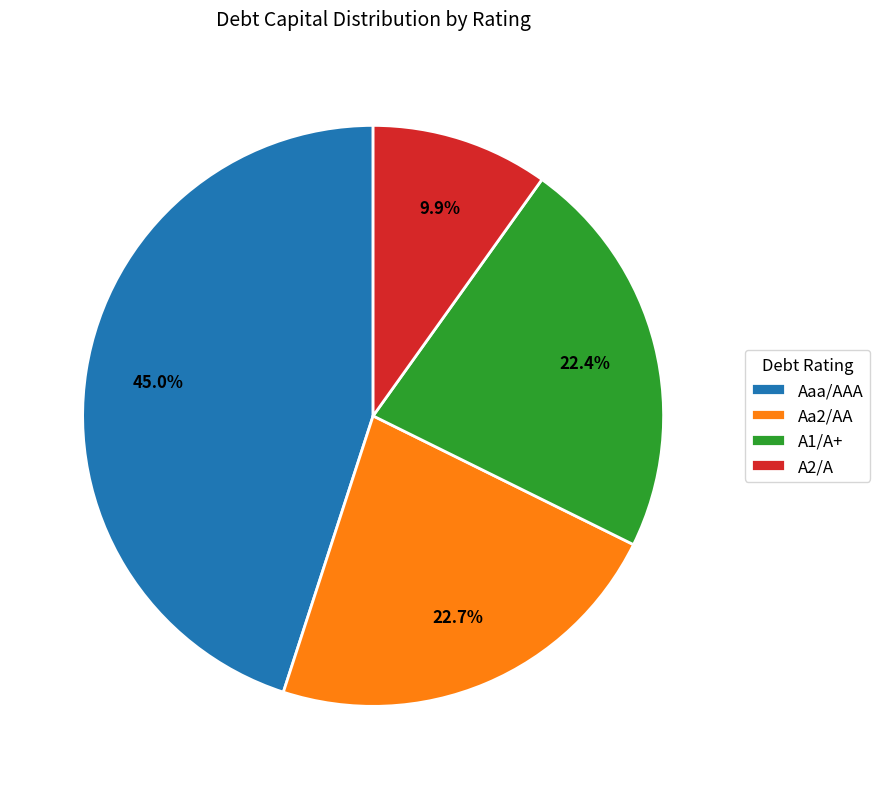

Does any single category account for the majority?

No